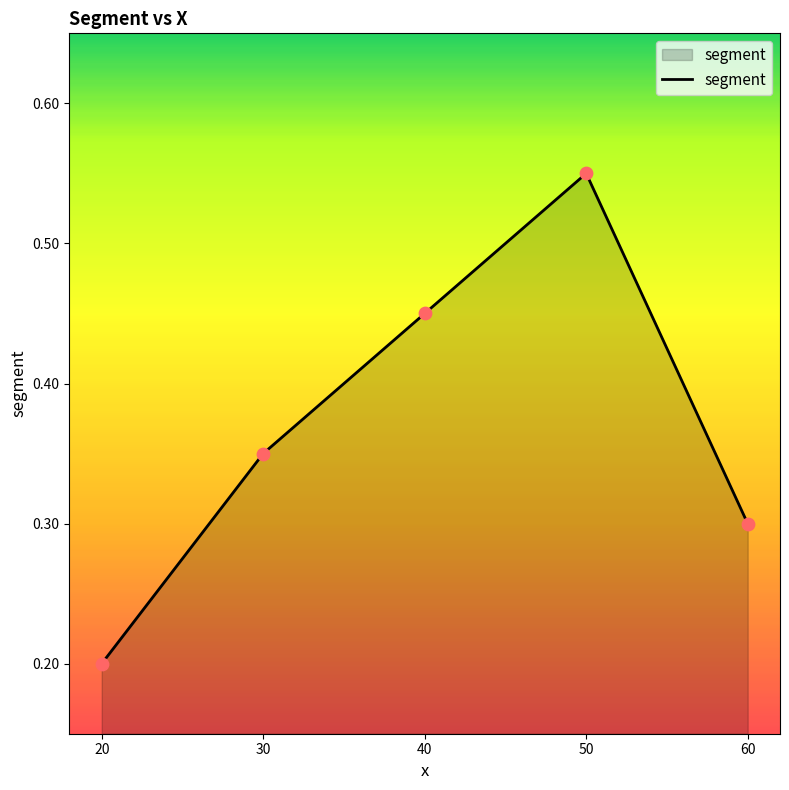

Between 40 and 50, which is larger?

50